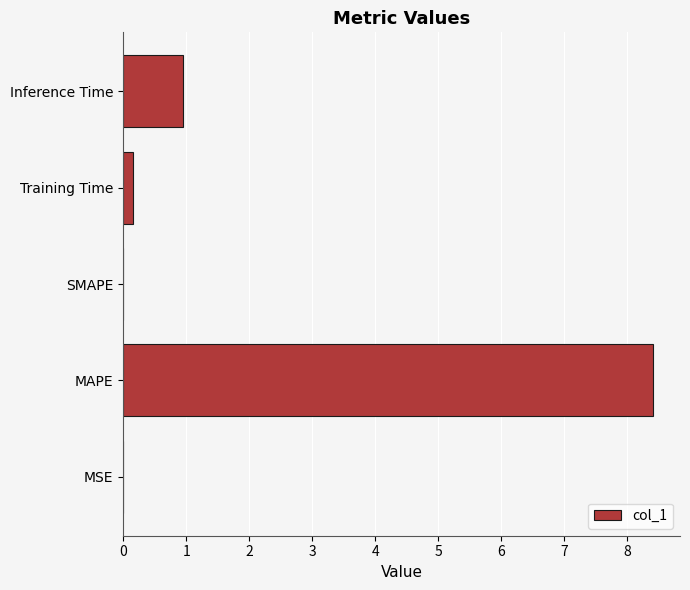

The chart shows a value of 0.2 at Training Time. True or false?

True